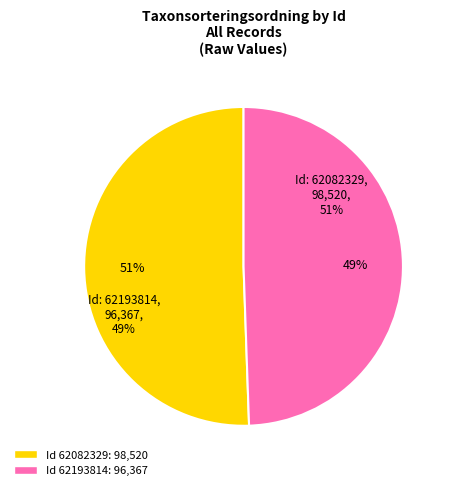

To the nearest percent, what is the average slice percentage?

50%